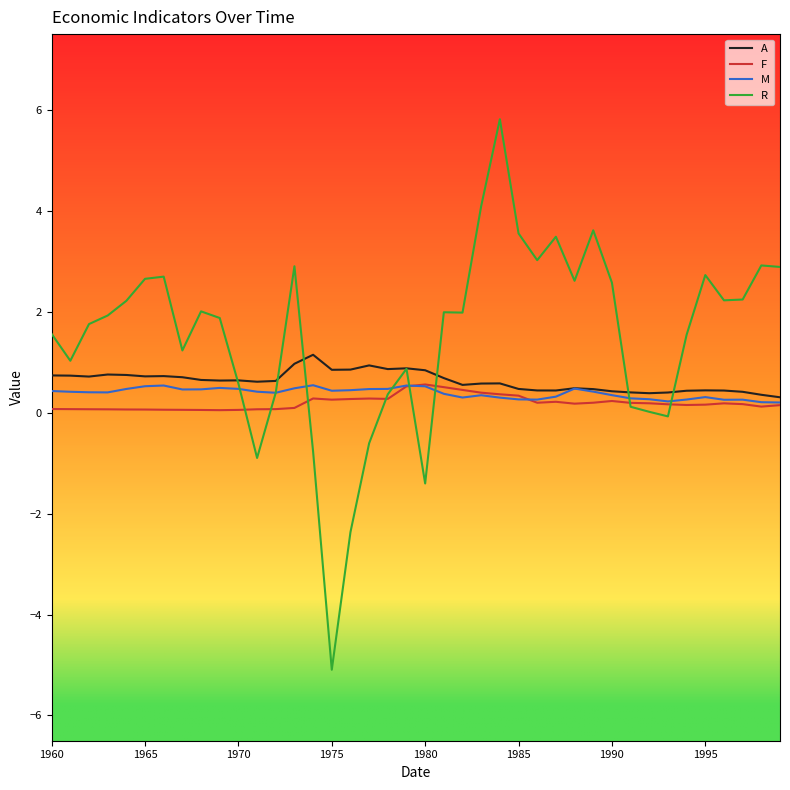

What is the smallest value displayed?

-5.1